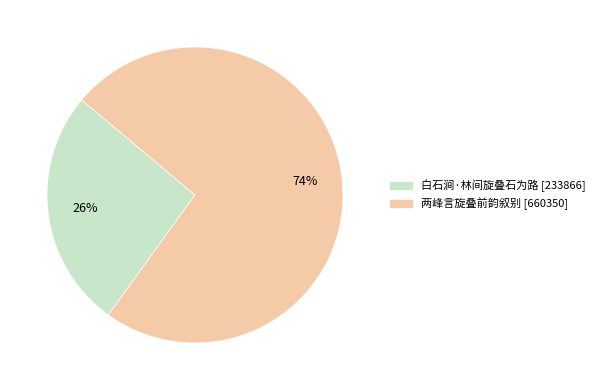

Which has a higher value, 两峰言旋叠前韵叙别 or 白石涧·林间旋叠石为路?

两峰言旋叠前韵叙别